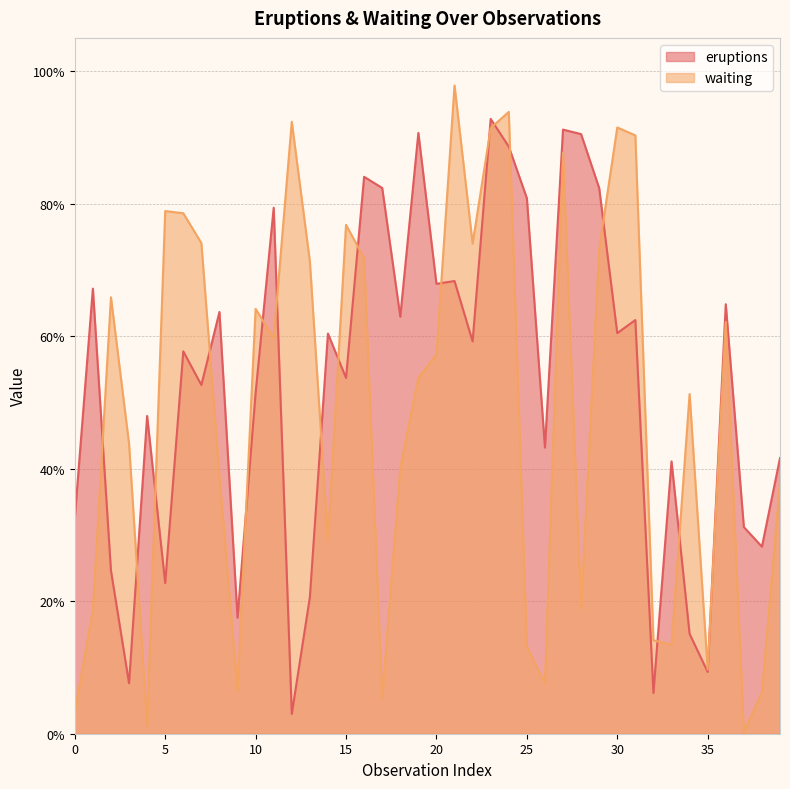

True or false: waiting has a value of 0.2 at 6.

False